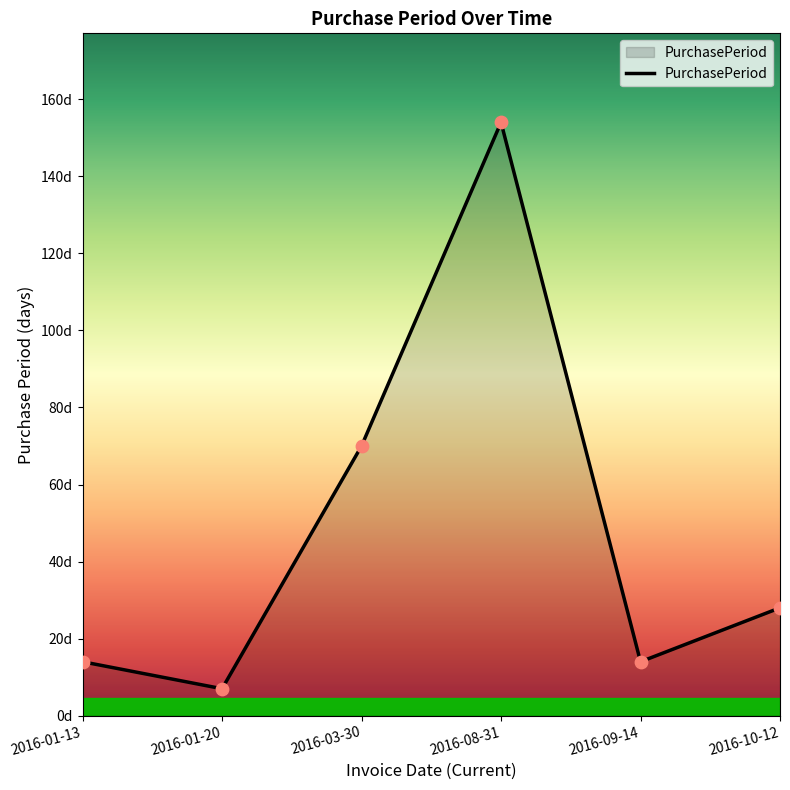

Approximately how many times larger is the value at 2016-08-31 compared to 2016-09-14?

11.0